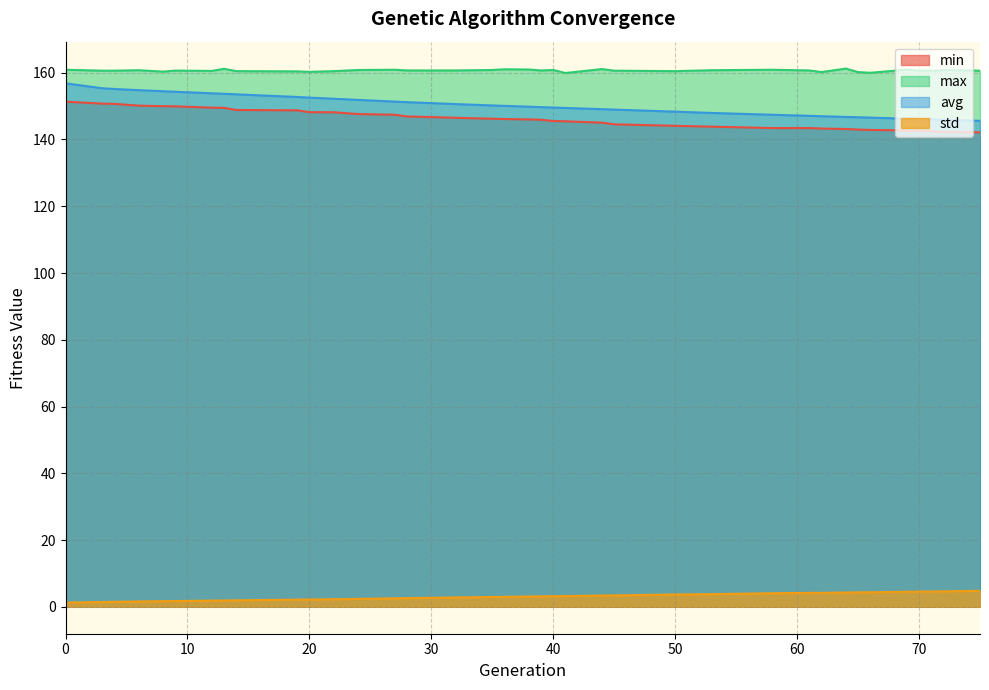

Does the chart display data point markers on the line(s)?

No